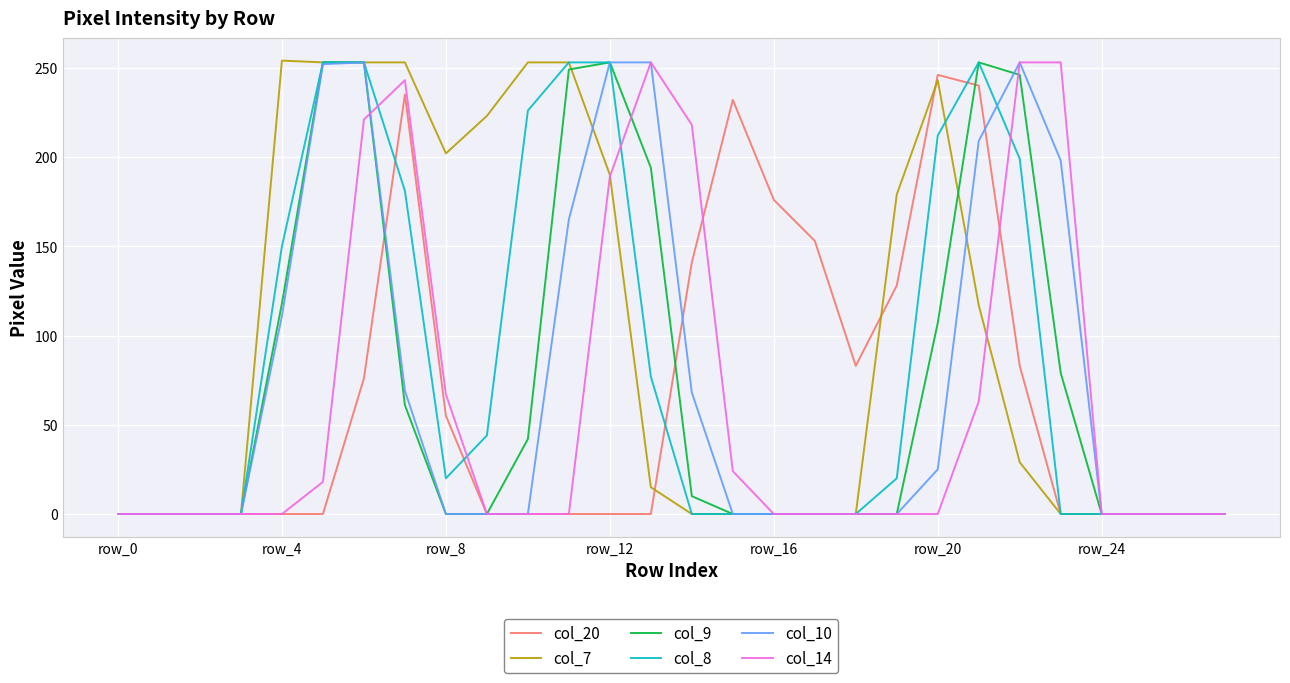

Which series has the largest total across all categories?

col_7